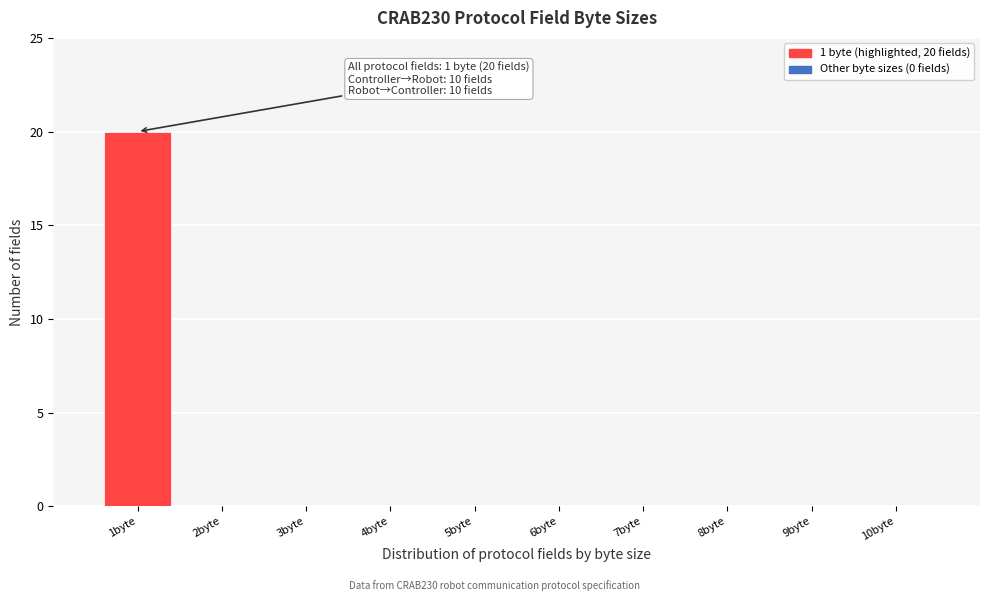

Reading right to left, extract all data points from this chart.

10byte=0	9byte=0	8byte=0	7byte=0	6byte=0	5byte=0	4byte=0	3byte=0	2byte=0	1byte=20